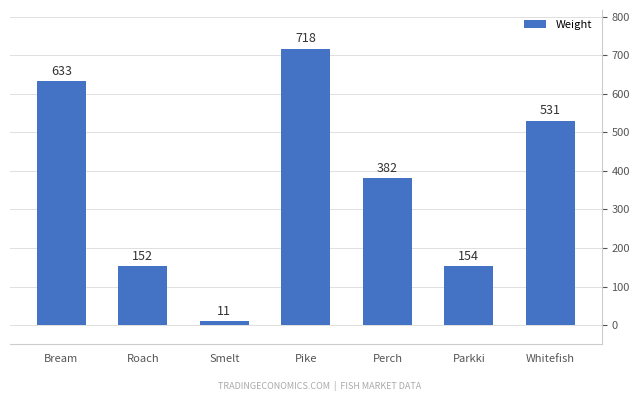

What is the smallest value displayed?

11